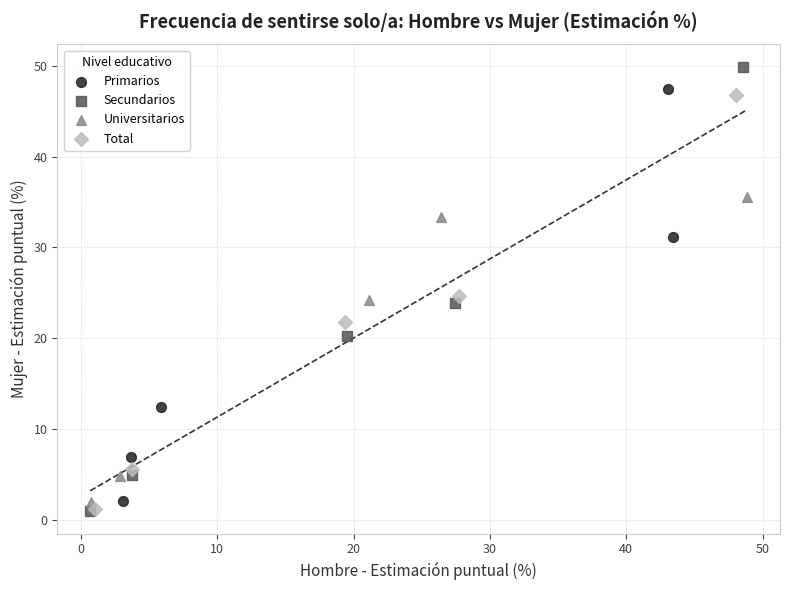

What are all the series names shown in the legend?

Primarios, Secundarios, Universitarios, Total